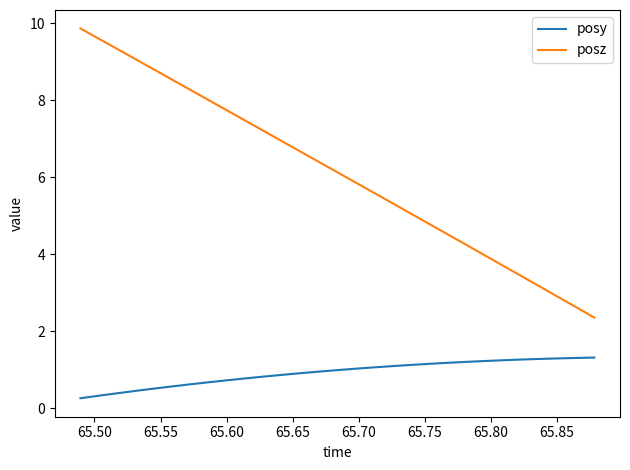

Count the number of data series in this chart.

2